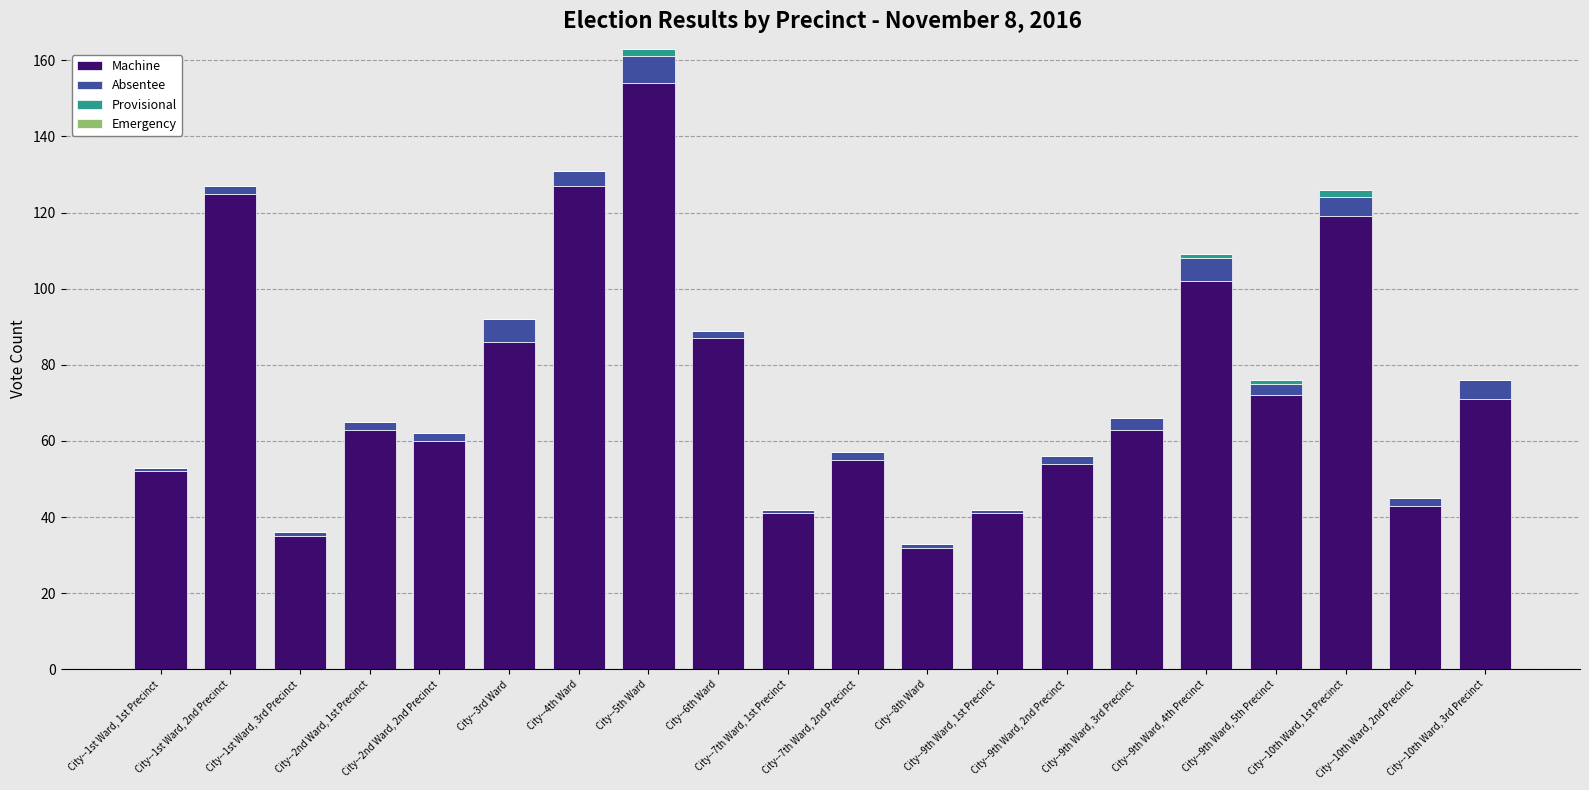

What is the maximum value for Machine?

154